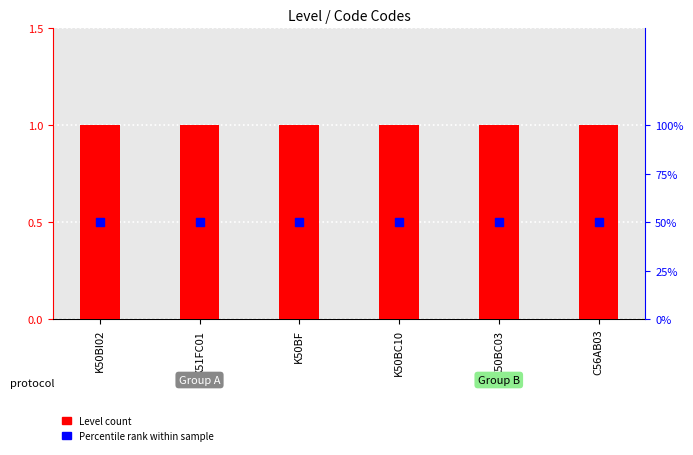

What are all the series names shown in the legend?

Level (count), Percentile rank within sample